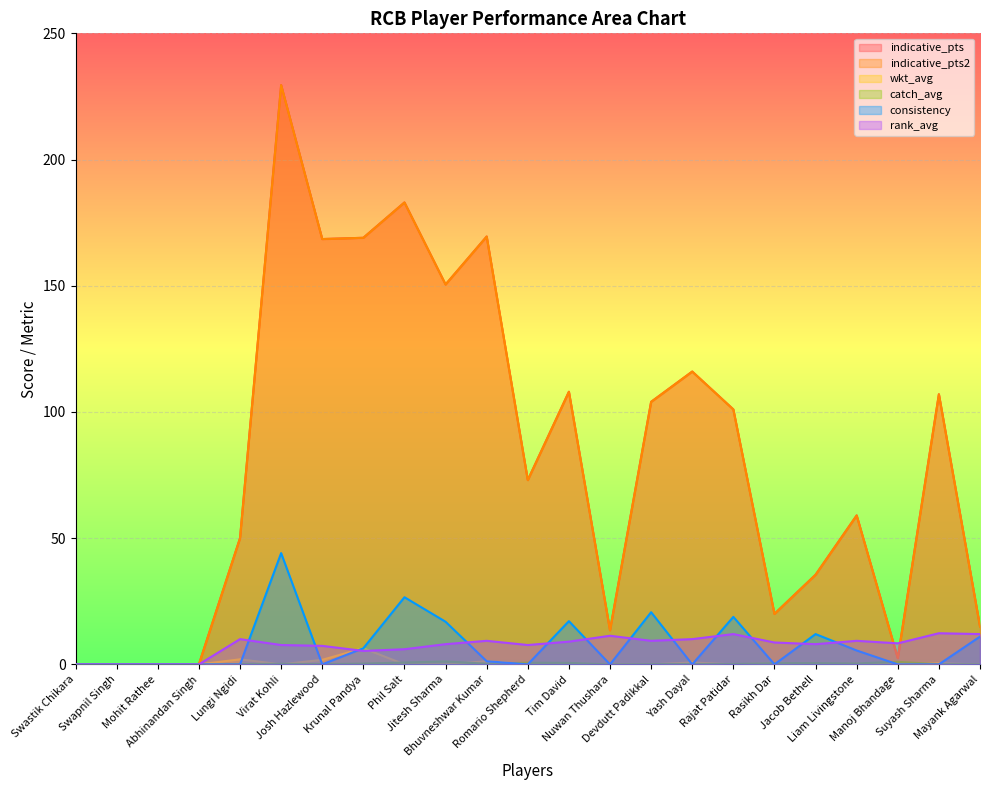

Does the chart display data point markers on the line(s)?

No